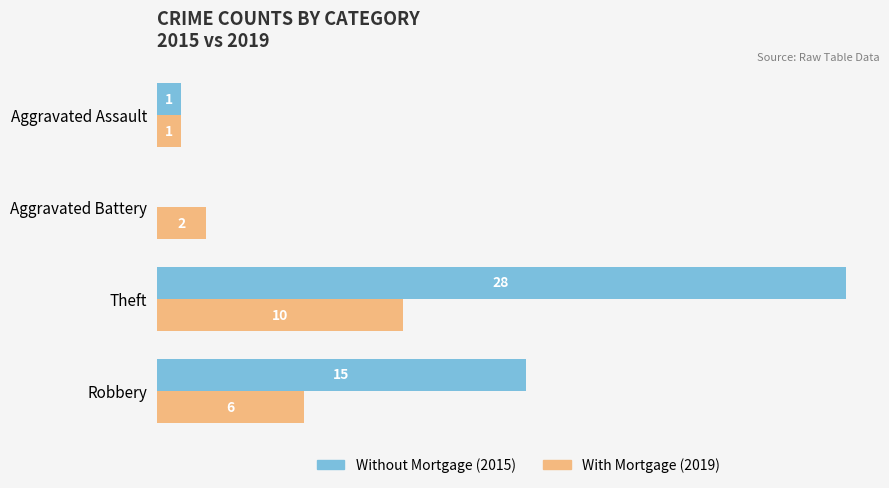

At which category is the sum across all series the highest?

Theft